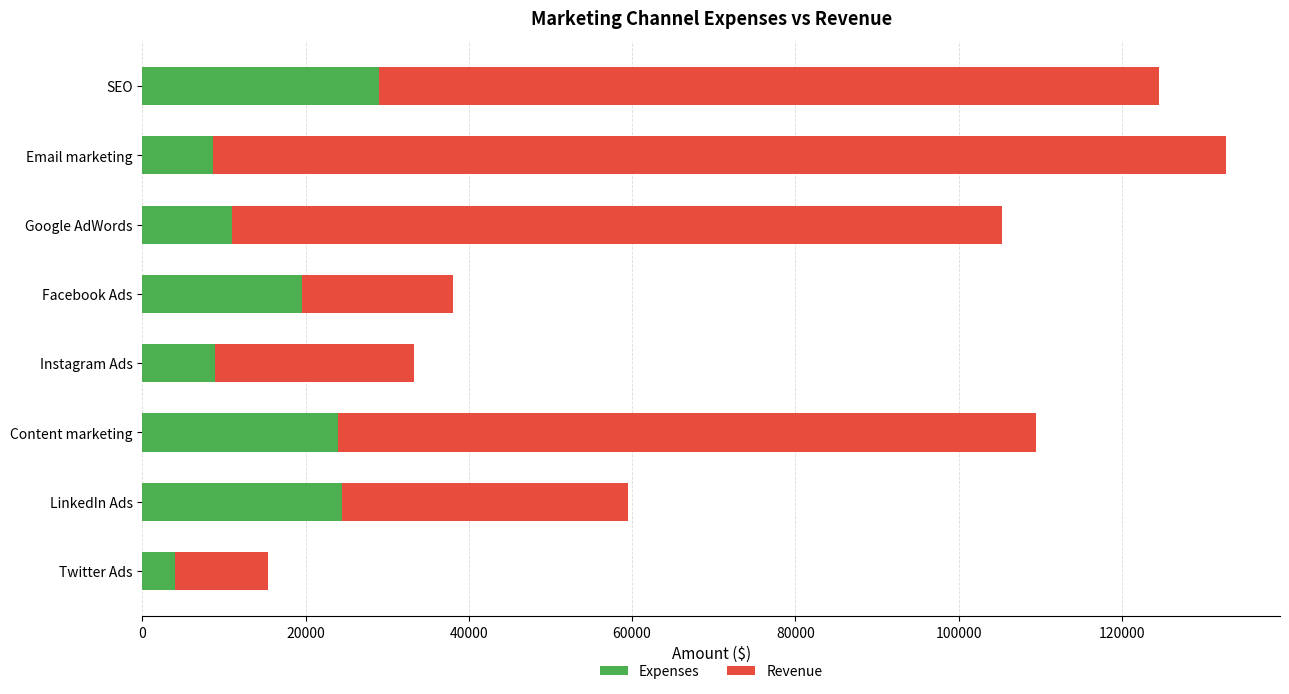

How many data points in Expenses are less than 19543?

4